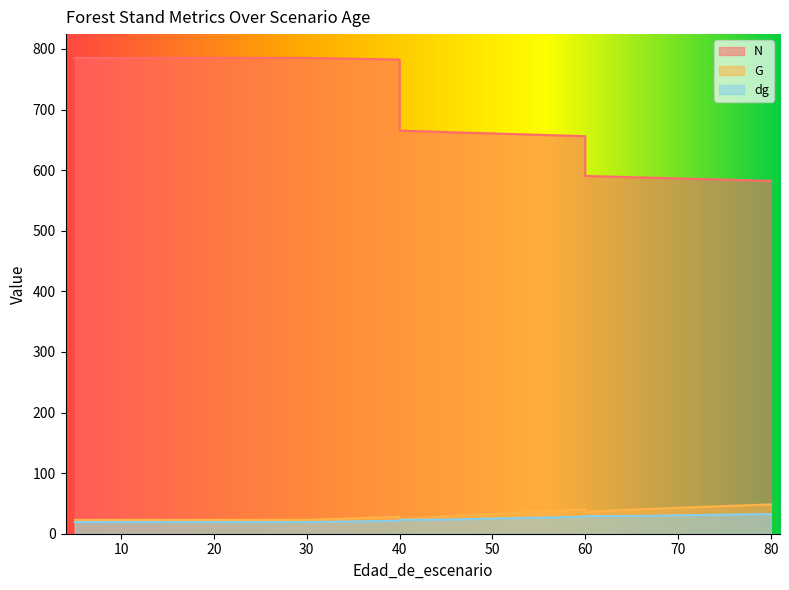

Reading left to right, transcribe all the data shown in this chart.

N: 785.2	785.2	785.2	785.2	785.2	785.2	785.2	785.2	782.5	665.1	662.8	660.5	658.2	656.0	590.4	588.4	586.3	584.3	582.3
G: 22.9	22.9	22.9	22.9	22.9	22.9	22.9	22.9	28.0	23.8	28.4	32.6	36.6	40.3	36.2	39.6	42.8	45.7	48.4
dg: 19.3	19.3	19.3	19.3	19.3	19.3	19.3	19.3	21.4	22.8	23.4	25.1	26.6	28.0	29.1	29.3	30.5	31.6	32.5